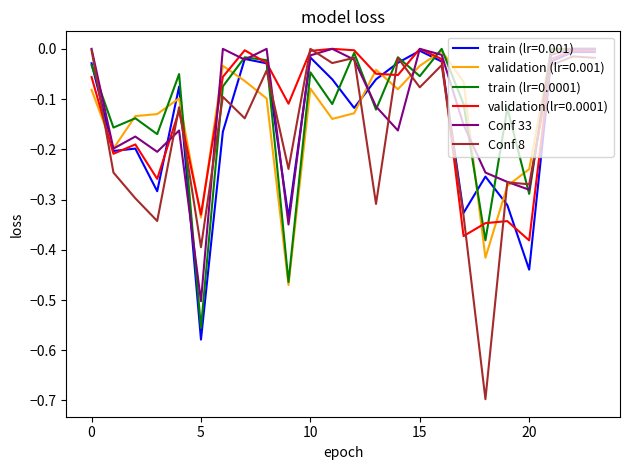

How many lines are shown in the chart?

6